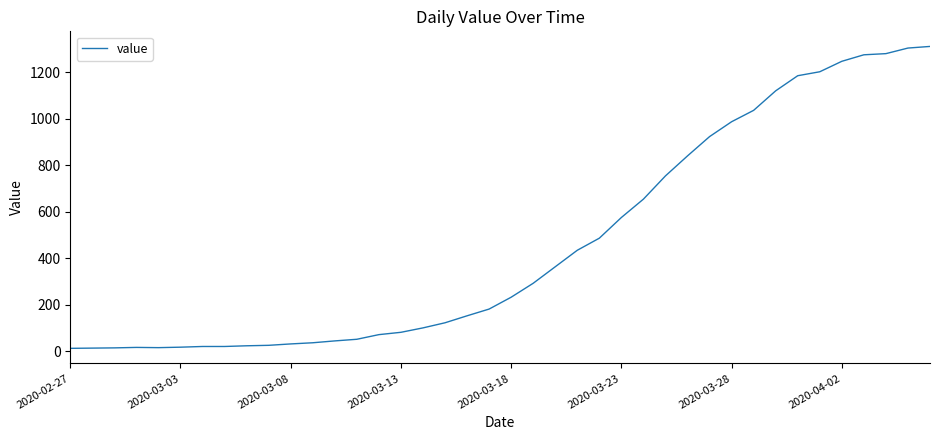

What is the greatest value displayed?

1312